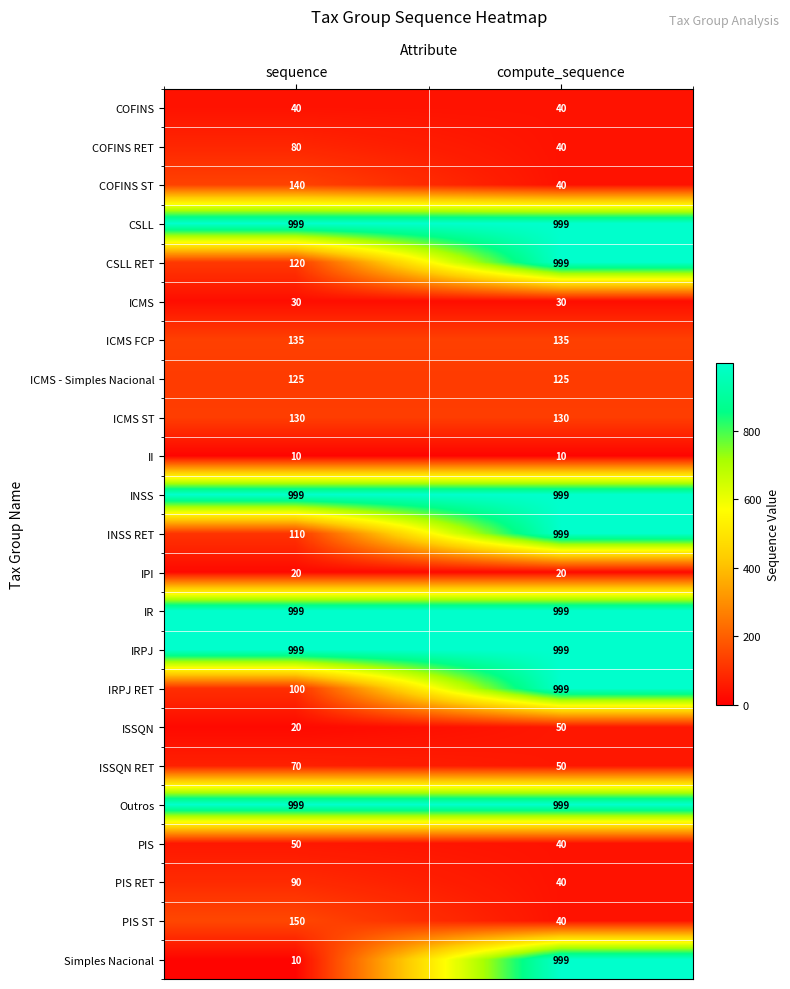

Which series has the largest range (max minus min)?

Simples Nacional